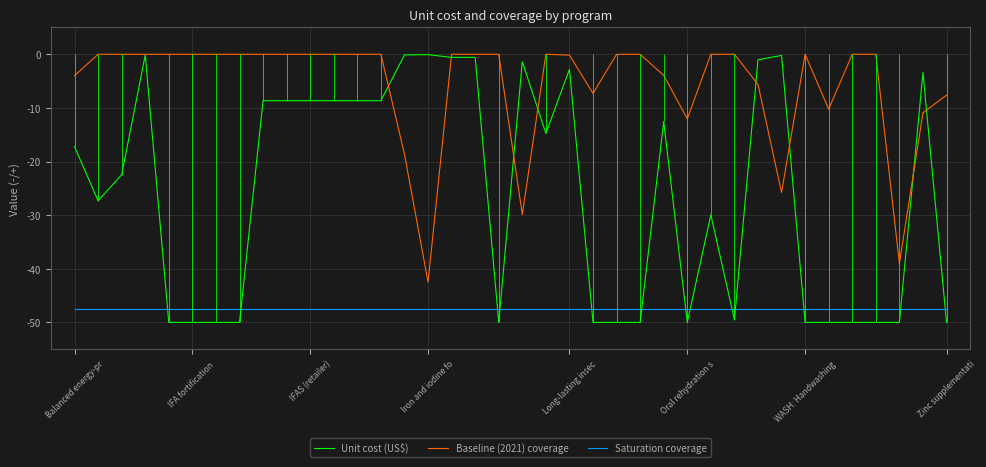

At 22, list the series in order from smallest to largest.

Unit cost (US$), Saturation coverage, Baseline (2021) coverage